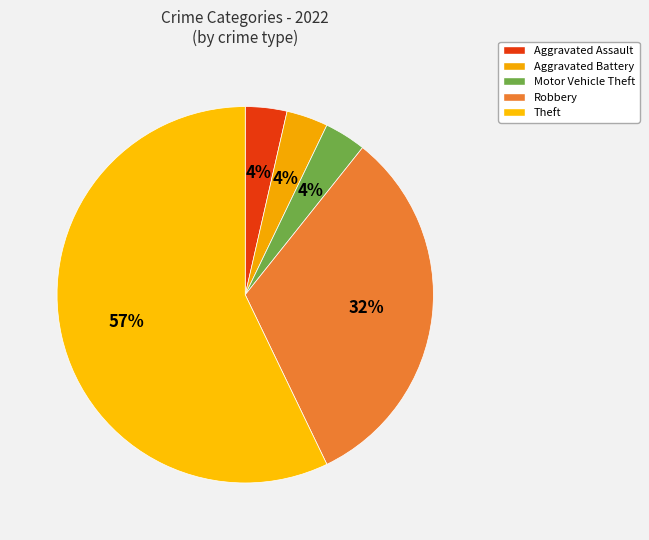

How many slices are in this pie chart?

5